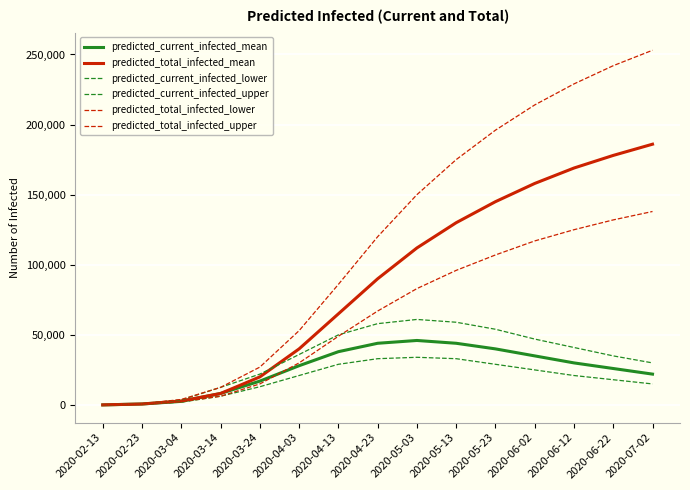

Does the chart display data point markers on the line(s)?

No